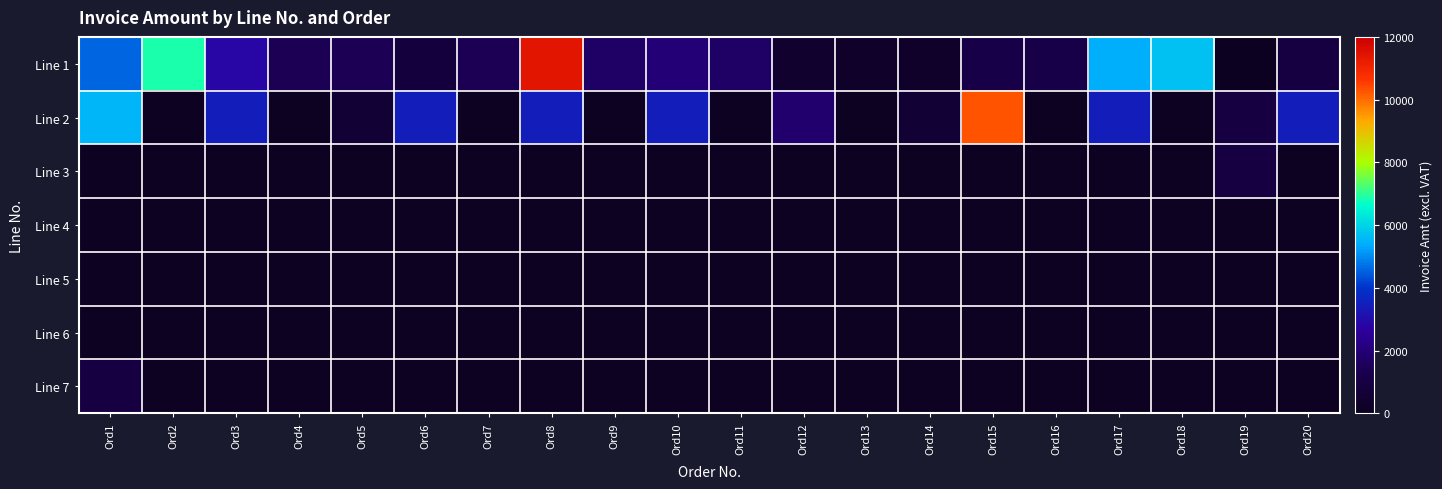

Which category has the lowest value in the Line 2 series?

Ord2